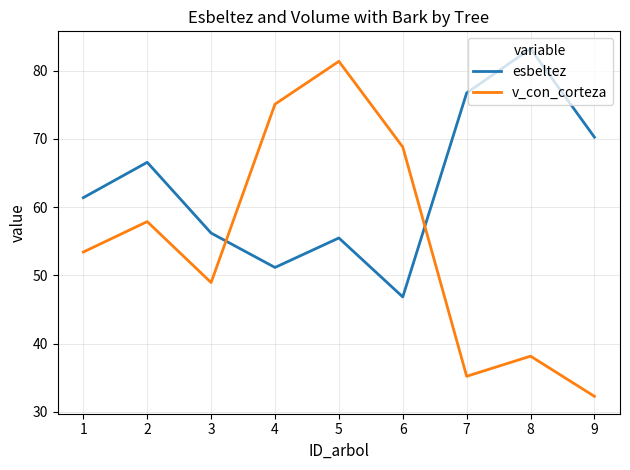

How many intersections are there between esbeltez and v_con_corteza?

2